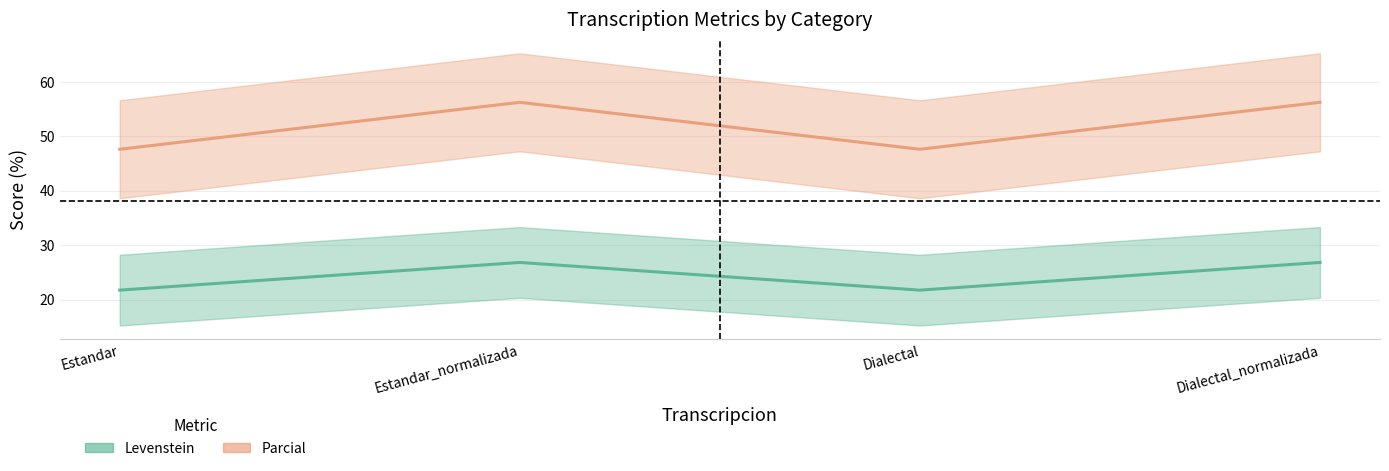

How many data points does each series have?

4